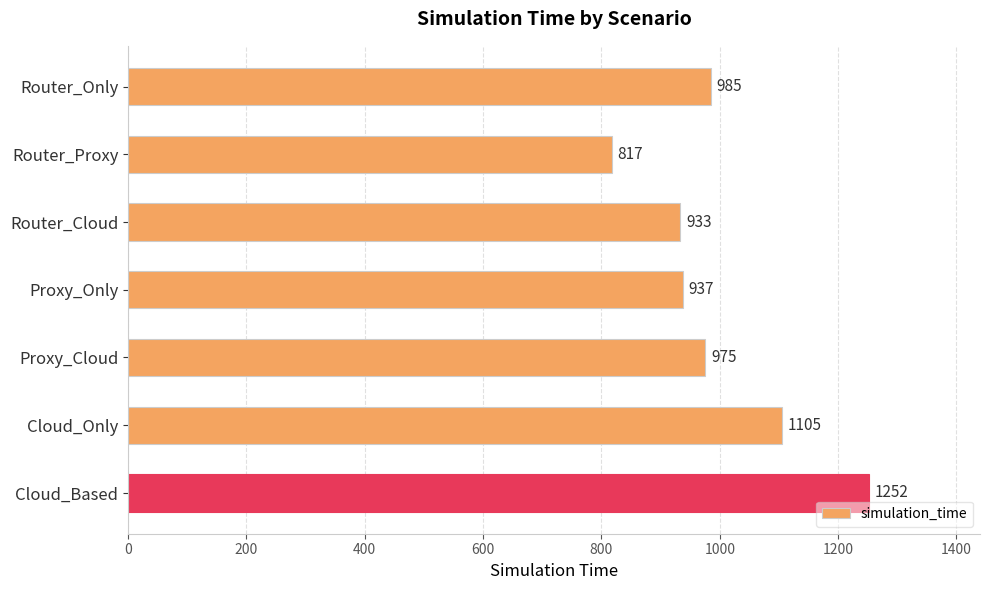

What is the average value?

1001